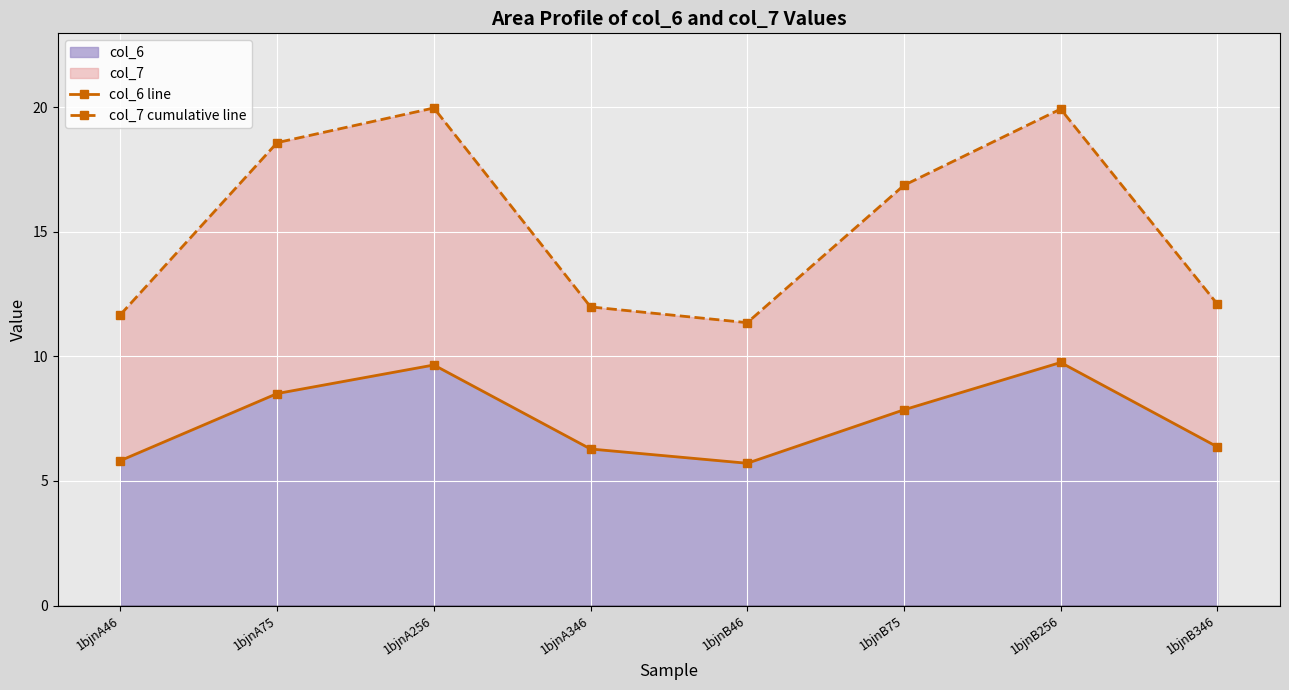

What is the minimum value shown in the chart?

5.7